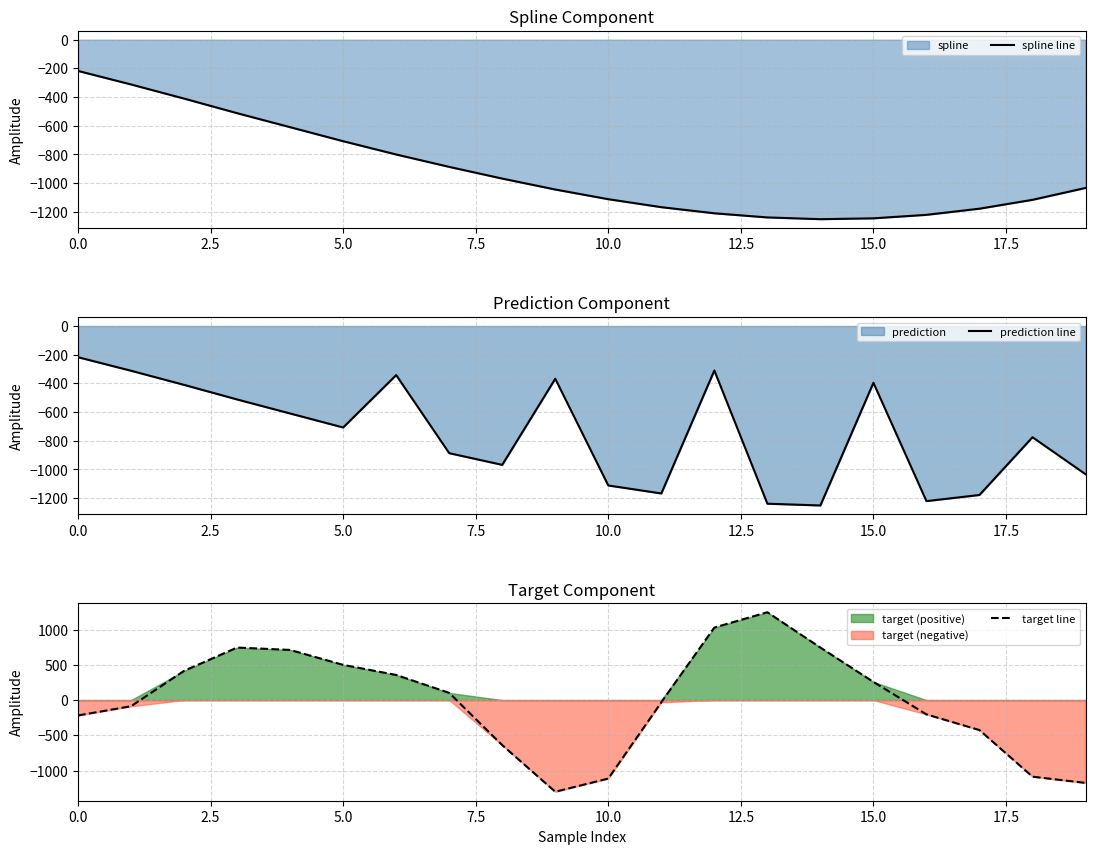

Where is the first local minimum for target line?

9